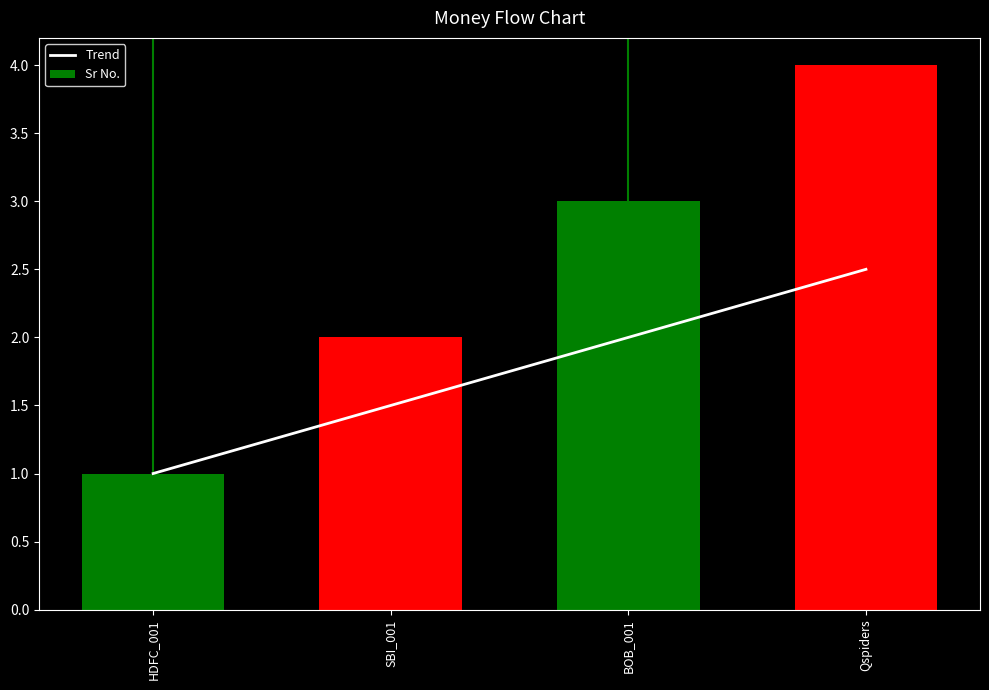

What is the minimum value for Sr No.?

1